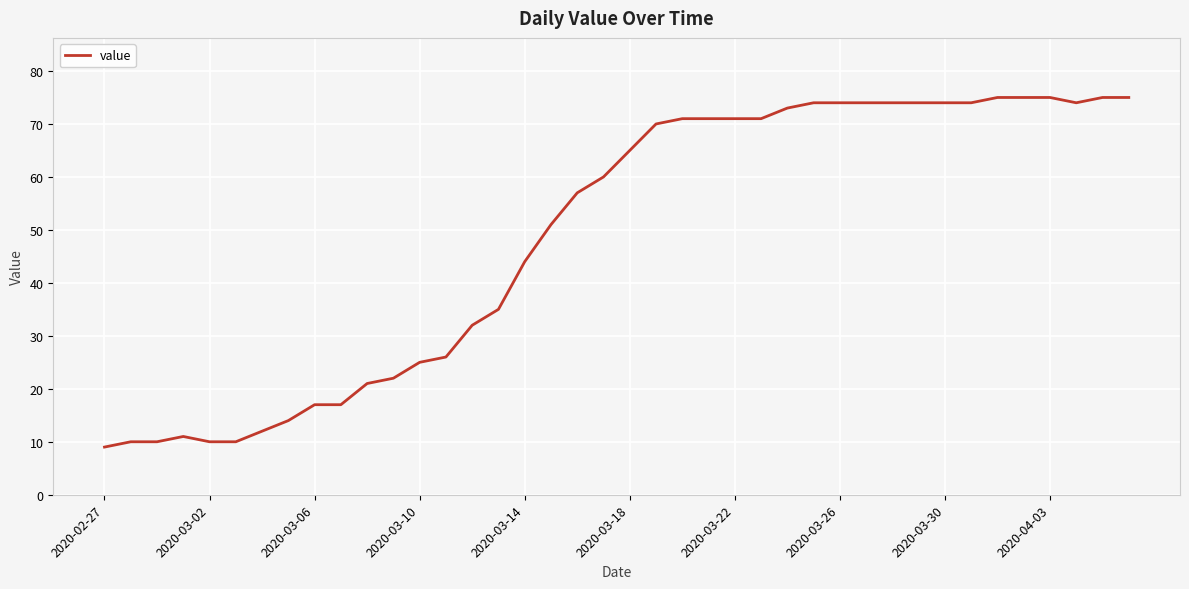

How many series are shown in this chart?

1